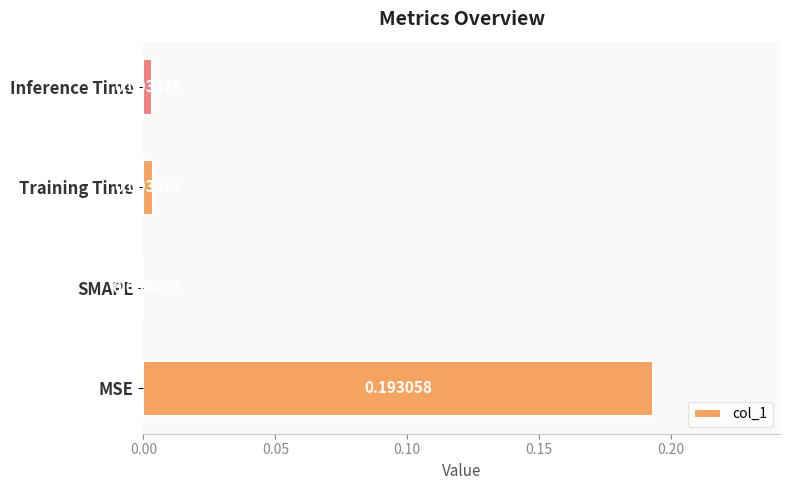

Which has a higher value, SMAPE or Inference Time?

Inference Time